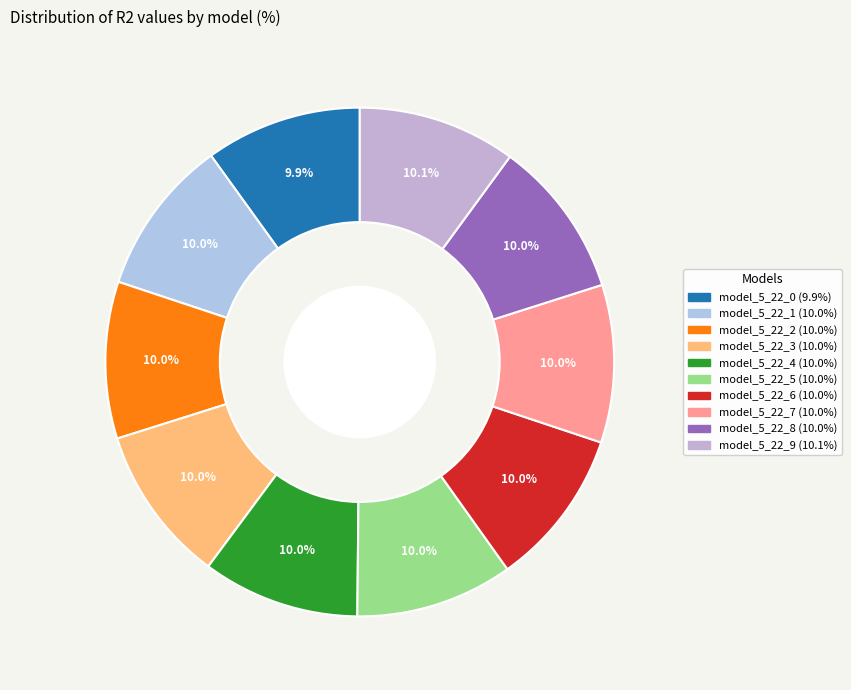

What percentage is NOT represented by model_5_22_0?

90.1%